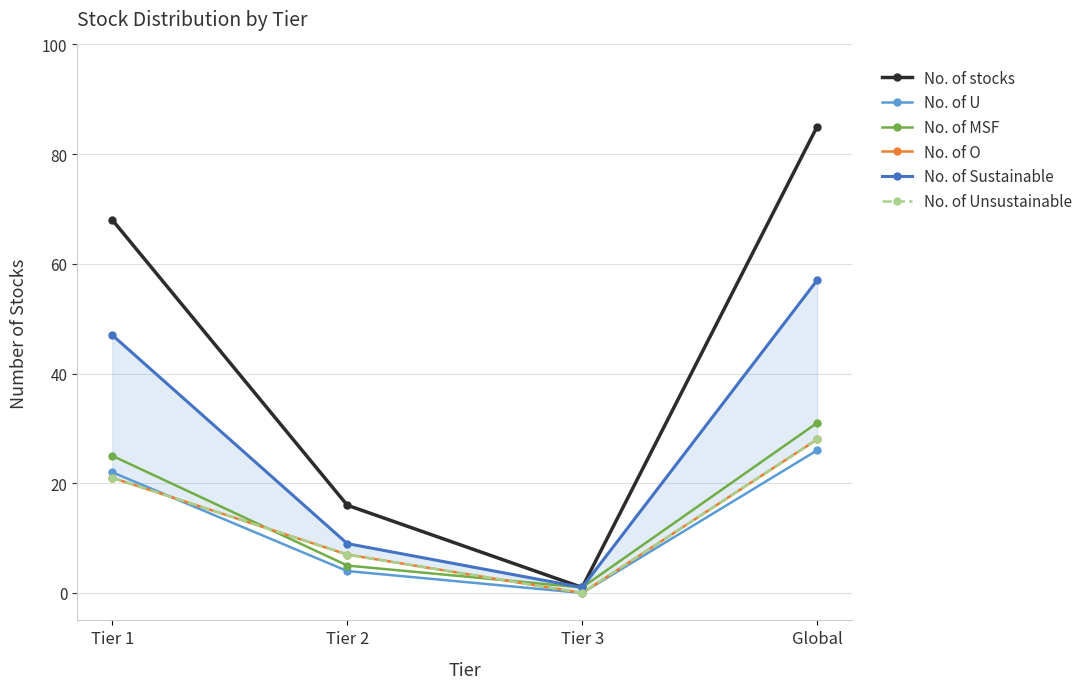

Count the No. of Sustainable values in the range 9 to 57.

3